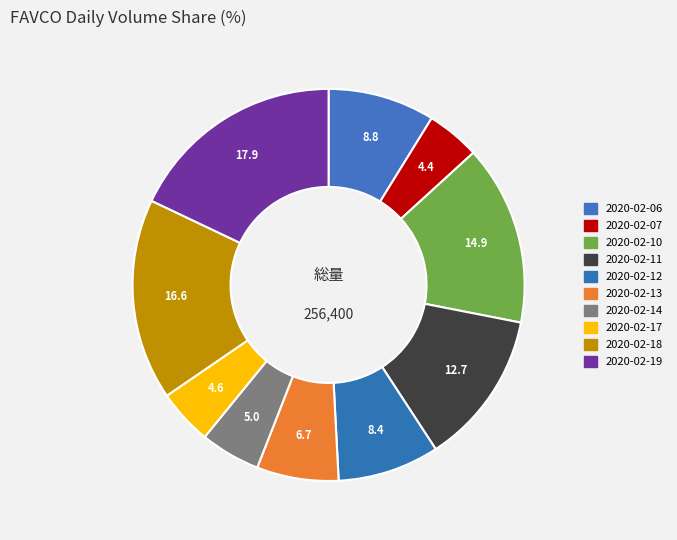

Count the number of slices in the pie.

10